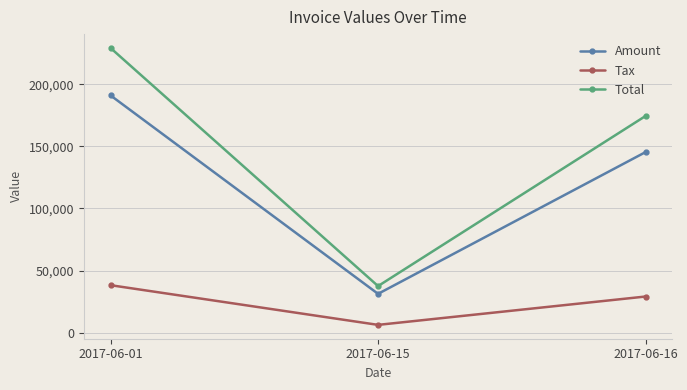

What is the total value across all series at 2017-06-15?

74973.6